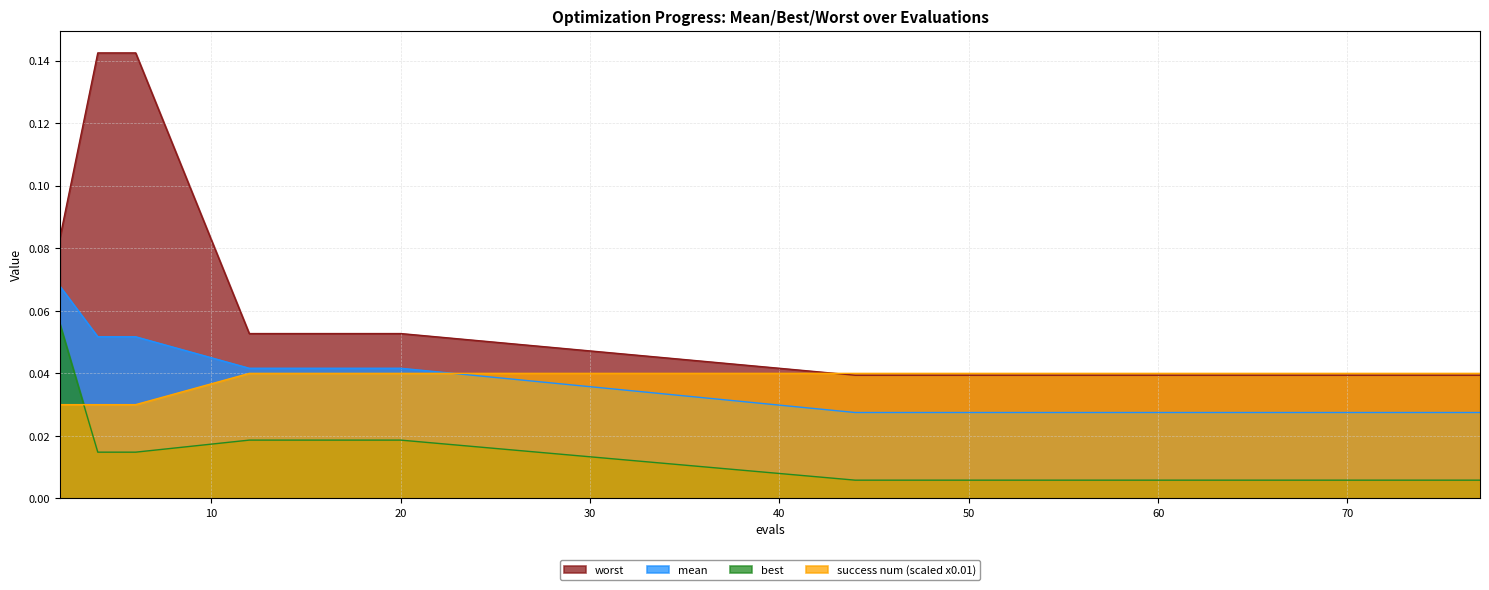

True or false: mean and best intersect in this chart.

False